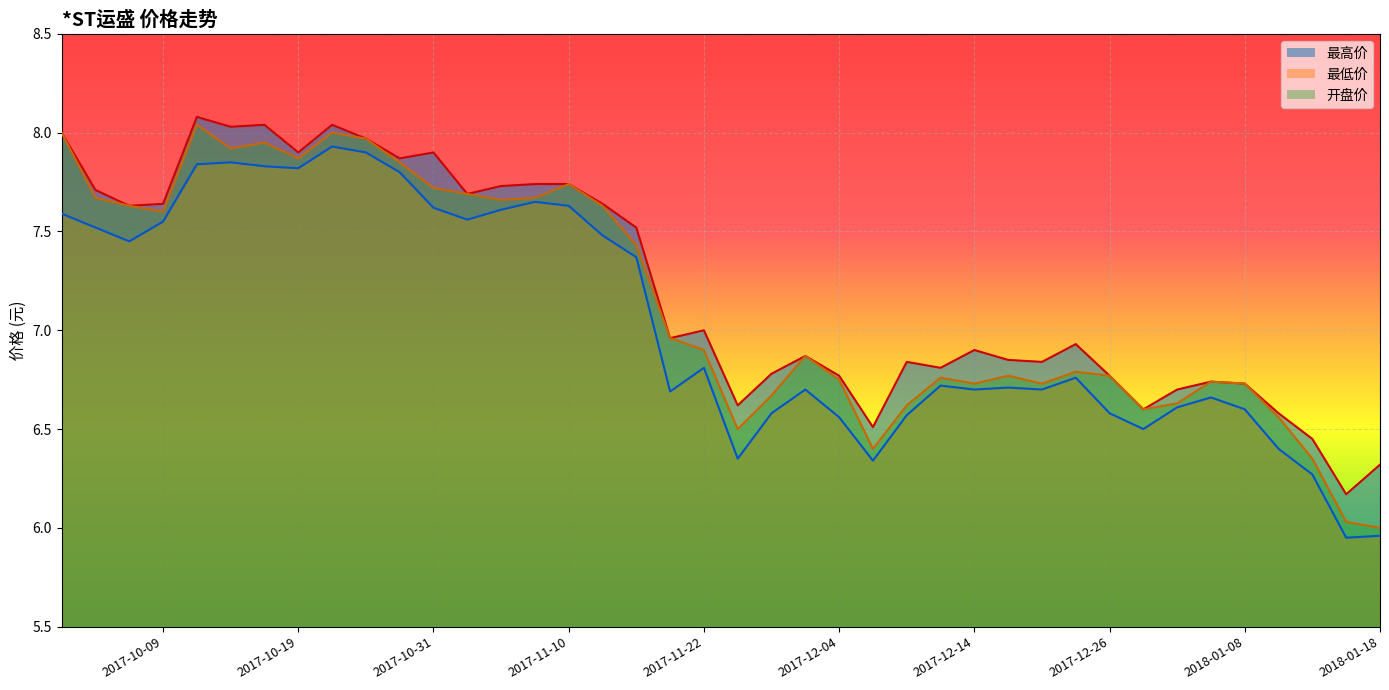

At 2017-10-17, list the series in order from smallest to largest.

最低价, 开盘价, 最高价